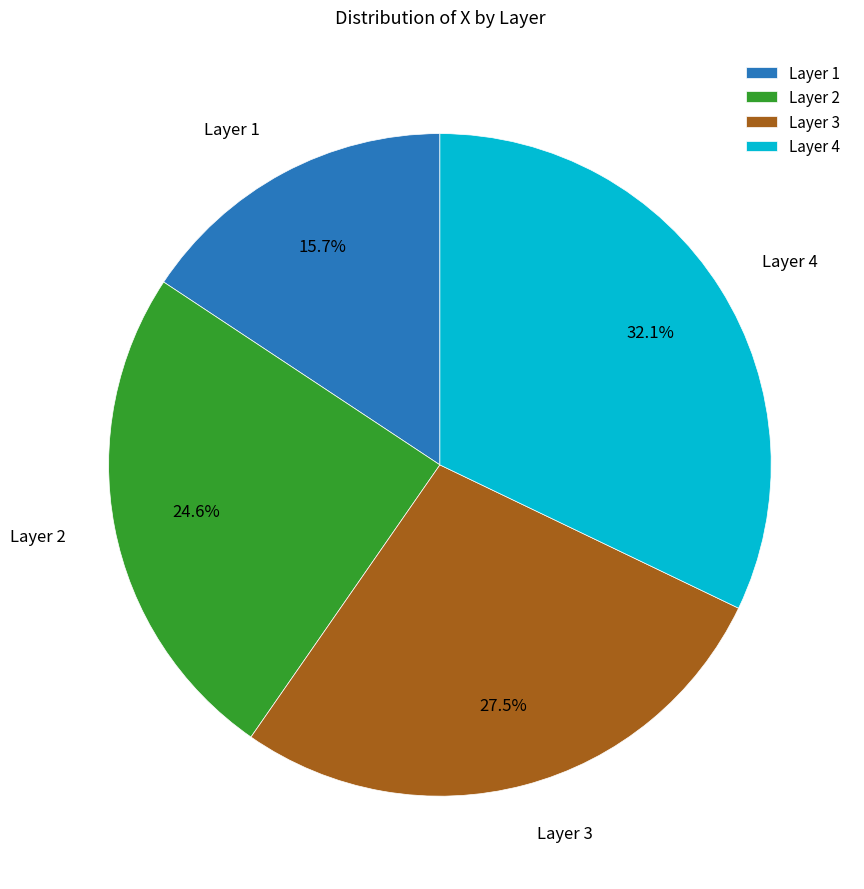

Rank the categories by value from highest to lowest.

Layer 4, Layer 3, Layer 2, Layer 1